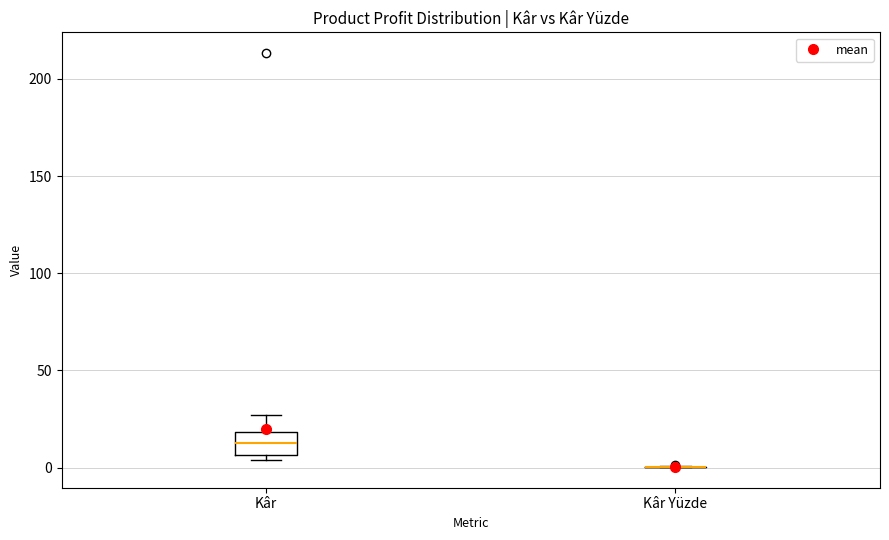

Reading left to right, transcribe this box plot: for each box, give where its median line is, the range the box spans, and where its two whiskers end, as read against the y-axis. The values are not printed on the chart, so give them approximately, as read against the axis.

Kâr: median 15, box 5 to 20, whiskers 5 (just below the box's lower edge) to 25
Kâr Yüzde: box collapsed to a line at 0, whiskers 0 to 0